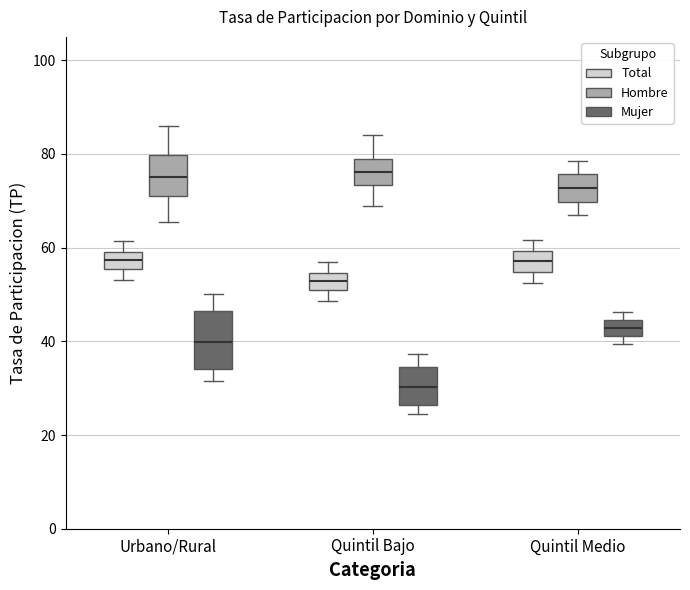

Where is the lower edge of the box for Quintil Bajo (Total) on the y-axis? The values are not printed on the chart, so give them approximately, as read against the axis.

52